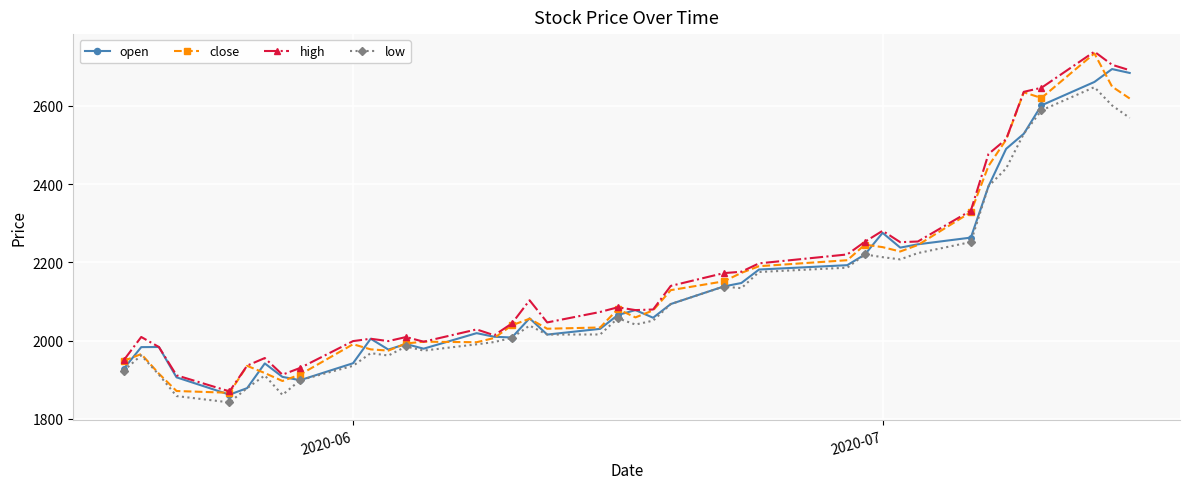

True or false: low has more than 2 points higher than both neighbors.

True